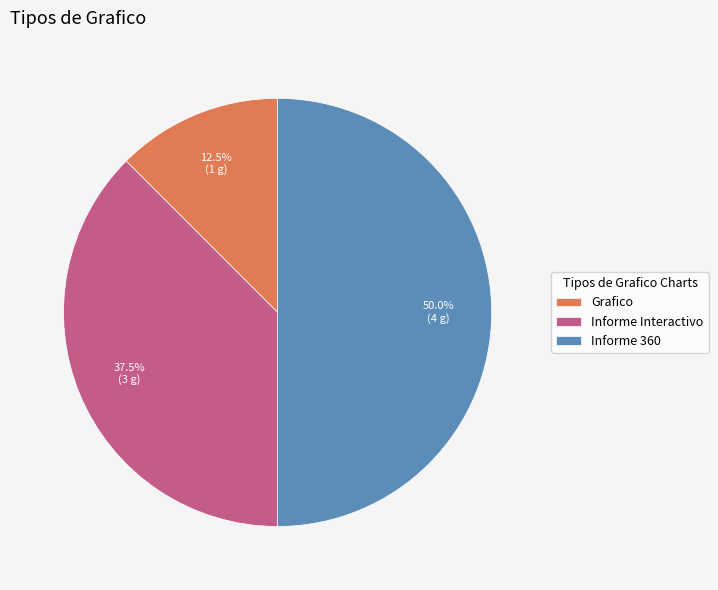

Is it true that Grafico is 4% of the pie?

False